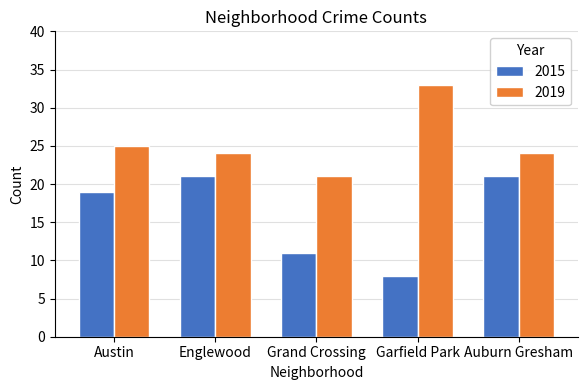

Which series has the widest spread of values?

2015